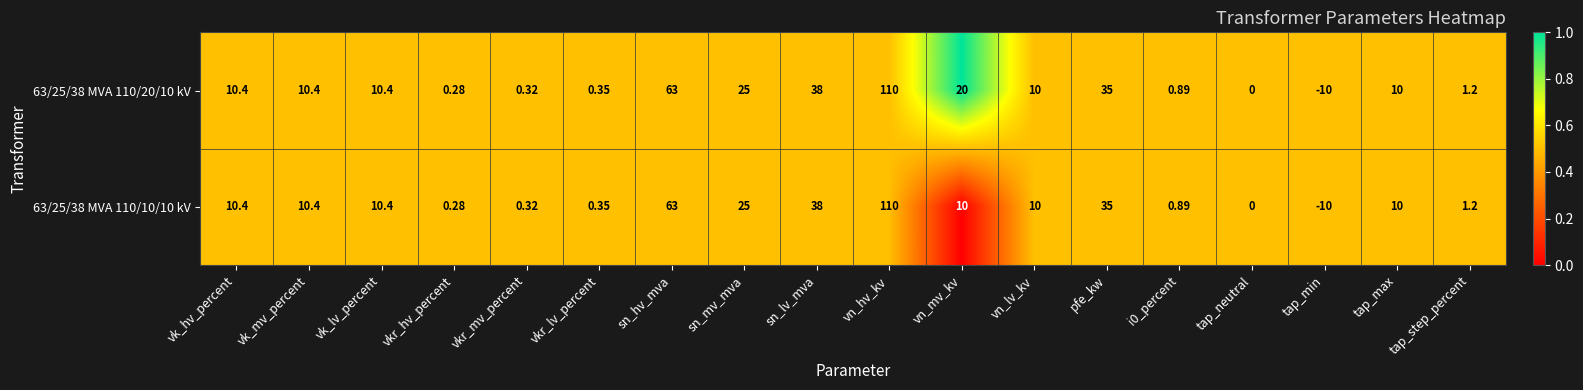

At which category is the sum across all series the highest?

vn_hv_kv